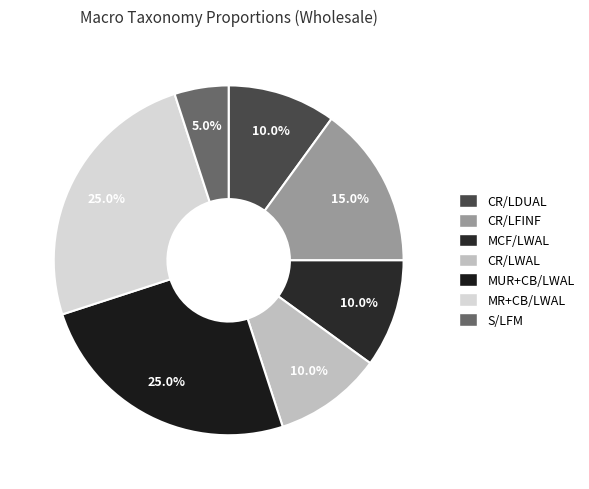

The CR/LDUAL slice represents 10% of the pie. True or false?

True